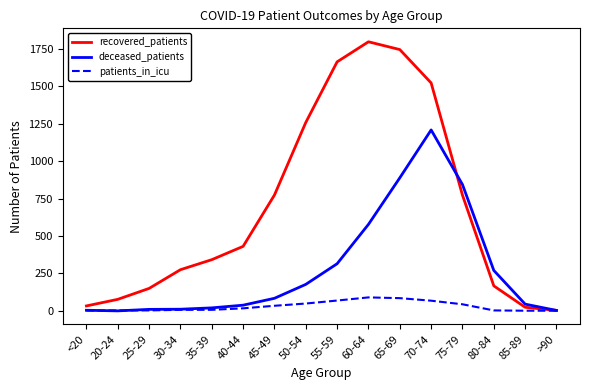

Which series has the largest total across all categories?

recovered_patients